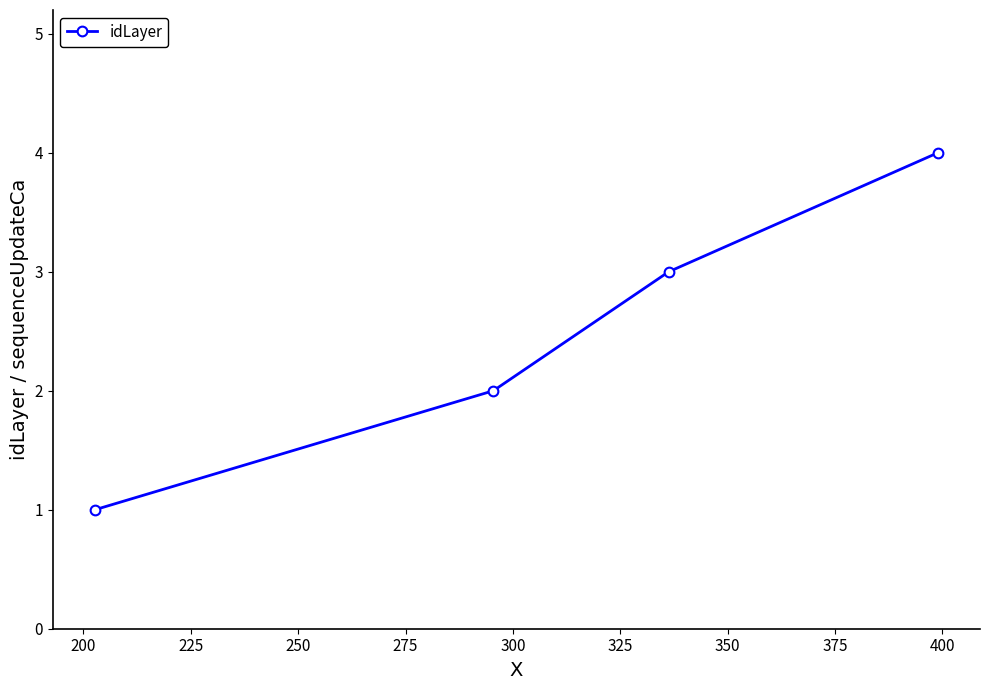

True or false: the data has more than 0 interior local peaks.

False